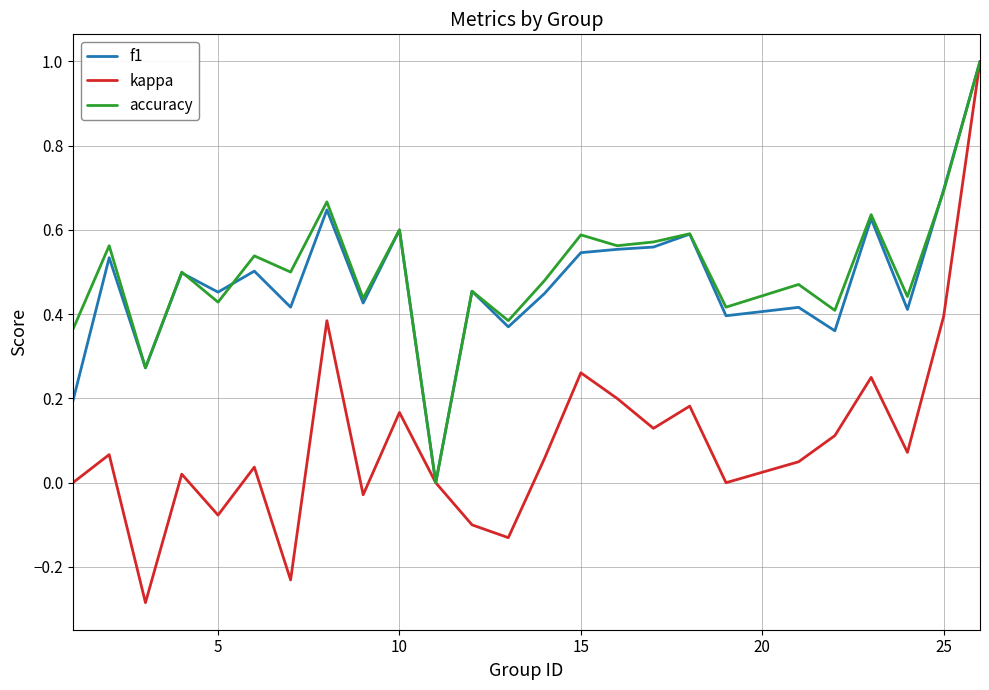

What is the greatest value displayed?

1.0